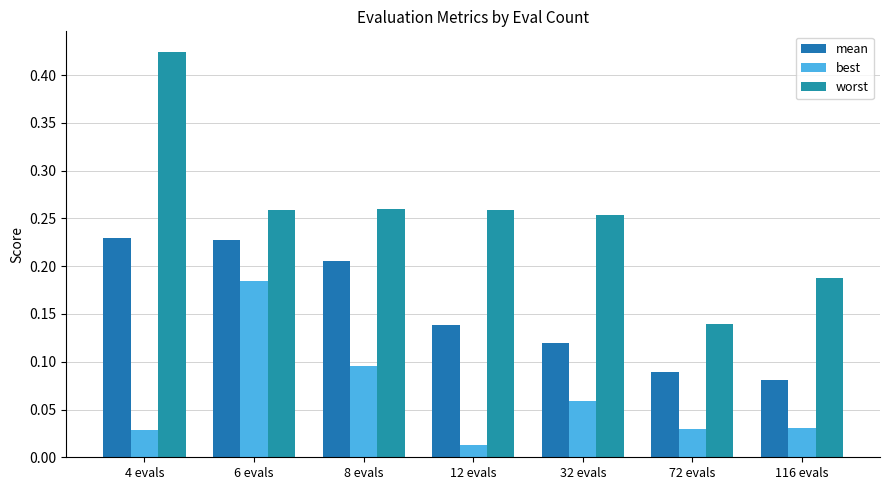

Which category has the lowest value in the worst series?

72 evals